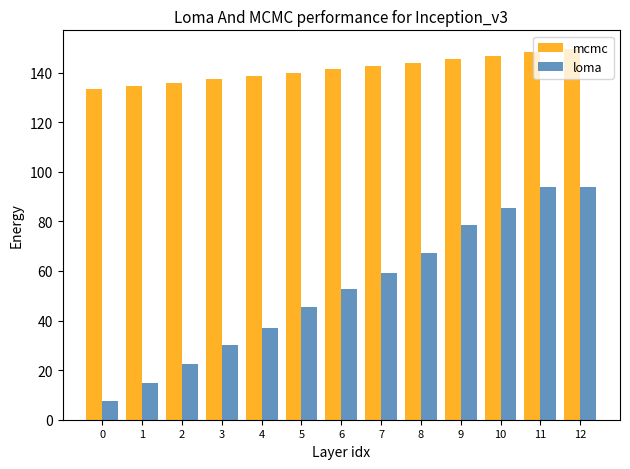

At how many categories does at least one series exceed 49?

13